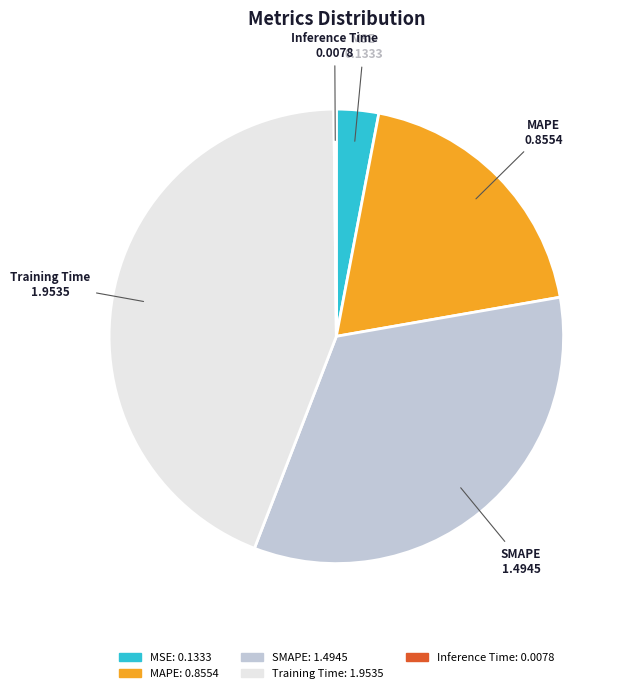

Is there a majority slice in this chart?

No